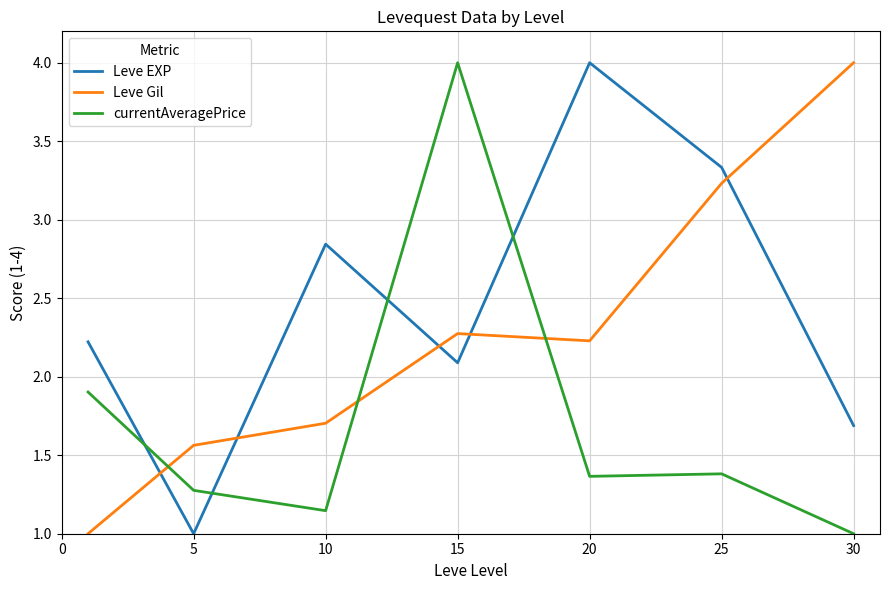

List the series in order of their overall mean, highest first.

Leve EXP, Leve Gil, currentAveragePrice